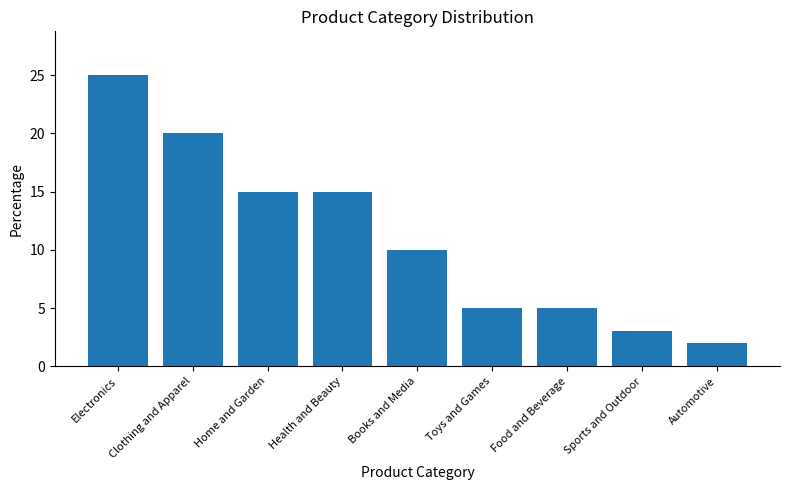

What is the difference between the values at Sports and Outdoor and Home and Garden?

12